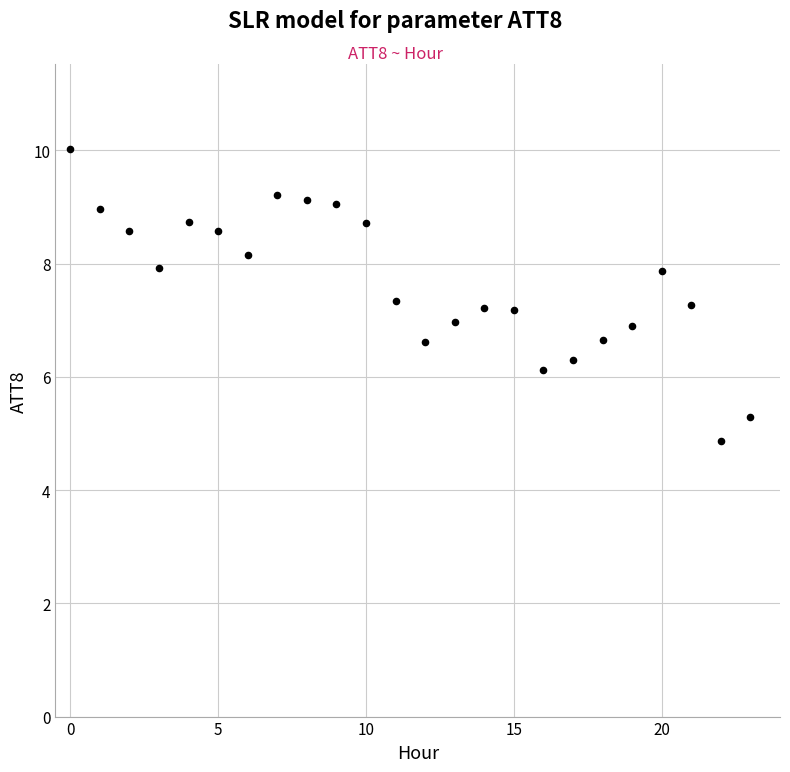

What is the range of Y values (max minus min)?

5.1